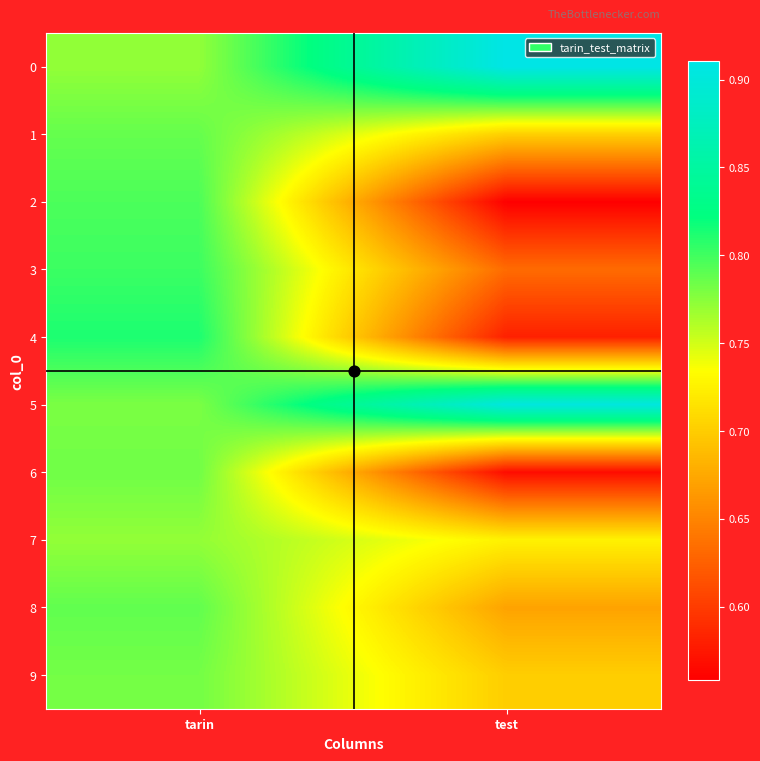

At which category is the sum across all series the highest?

tarin